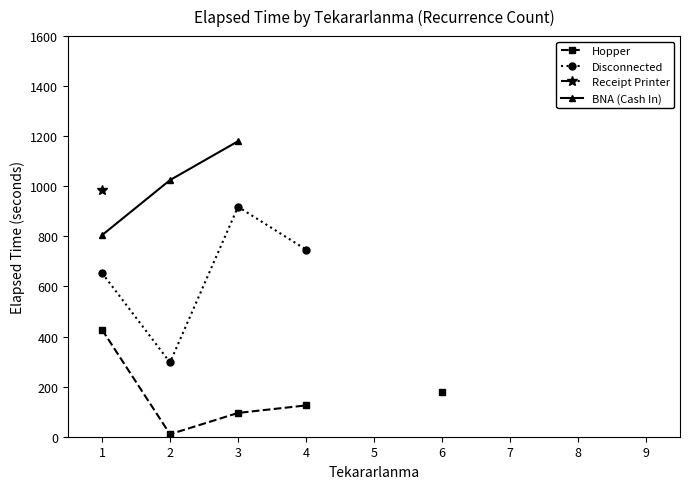

Where is Receipt Printer nearest to the value 986?

1